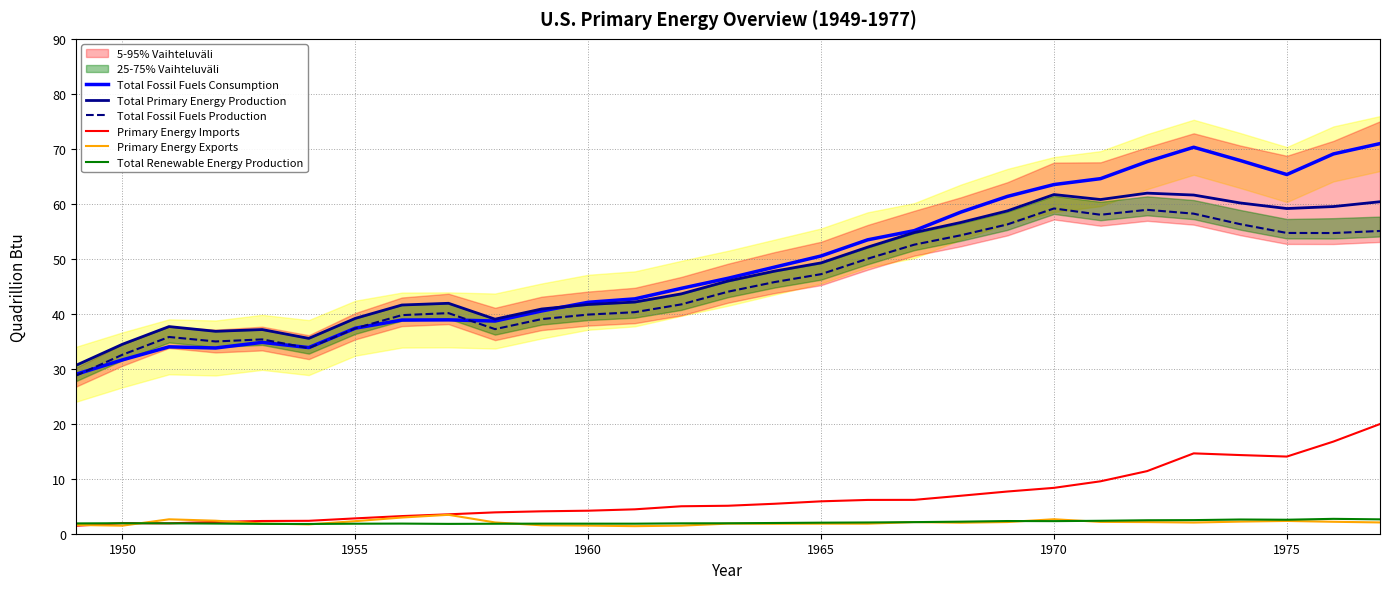

Reading right to left, what are all the values shown in this chart?

Total Fossil Fuels Consumption: 70.9	69.1	65.3	67.9	70.3	67.7	64.6	63.5	61.3	58.5	55.1	53.4	50.5	48.5	46.5	44.6	42.7	42.1	40.5	38.7	38.9	38.9	37.4	33.9	34.8	33.8	34.0	31.6	29.0
Total Primary Energy Production: 60.4	59.5	59.1	60.2	61.6	61.9	60.8	61.7	58.7	56.6	54.8	52.1	49.3	47.8	46.0	43.6	42.1	41.7	40.9	39.0	41.9	41.6	39.2	35.5	37.1	36.8	37.7	34.5	30.6
Total Fossil Fuels Production: 55.1	54.7	54.7	56.3	58.2	58.9	58.0	59.2	56.3	54.3	52.6	50.0	47.2	45.8	44.0	41.7	40.3	39.9	39.0	37.2	40.1	39.8	37.3	33.8	35.3	35.0	35.8	32.6	28.7
Primary Energy Imports: 19.9	16.8	14.0	14.3	14.6	11.4	9.5	8.3	7.7	6.9	6.2	6.1	5.9	5.4	5.1	5.0	4.4	4.2	4.1	3.9	3.5	3.2	2.8	2.3	2.3	2.1	1.9	1.9	1.4
Primary Energy Exports: 2.1	2.2	2.3	2.2	2.0	2.1	2.2	2.6	2.1	2.0	2.1	1.8	1.8	1.8	1.8	1.5	1.4	1.5	1.5	2.0	3.4	2.9	2.3	1.7	1.9	2.4	2.6	1.5	1.6
Total Renewable Energy Production: 2.6	2.7	2.5	2.6	2.5	2.4	2.4	2.3	2.3	2.2	2.1	2.0	2.0	2.0	1.9	1.9	1.8	1.8	1.8	1.8	1.8	1.8	1.8	1.8	1.8	1.8	1.9	1.9	1.9